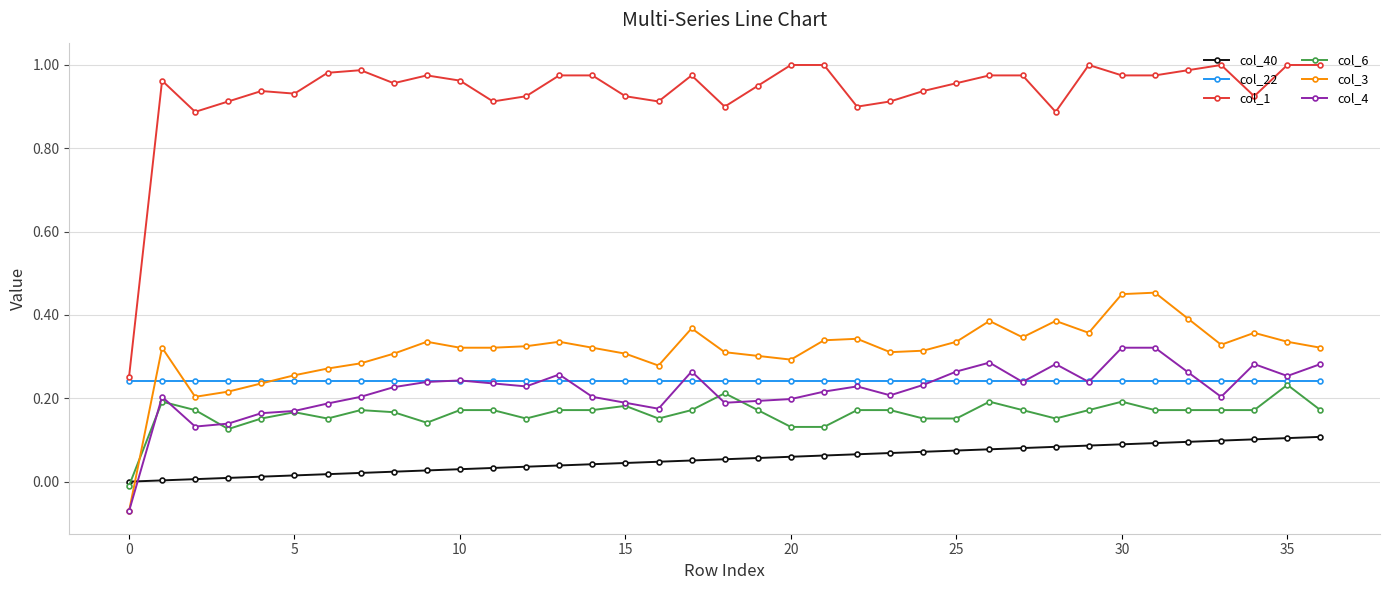

Which series has the largest total across all categories?

col_1